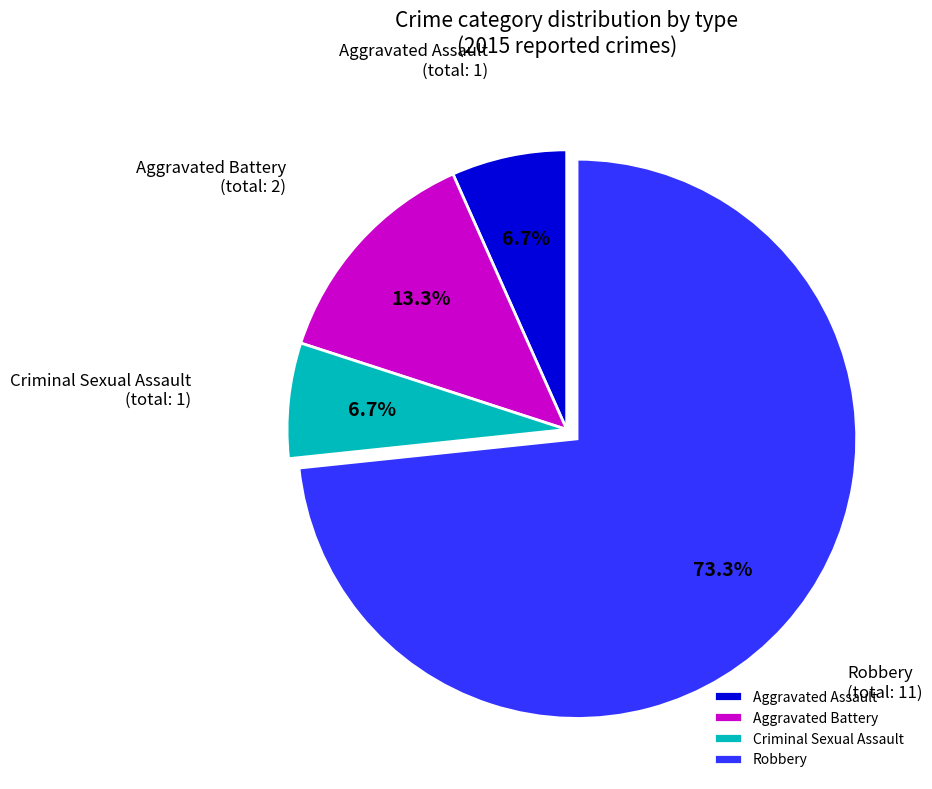

To the nearest percent, what portion does Aggravated Assault represent?

7%